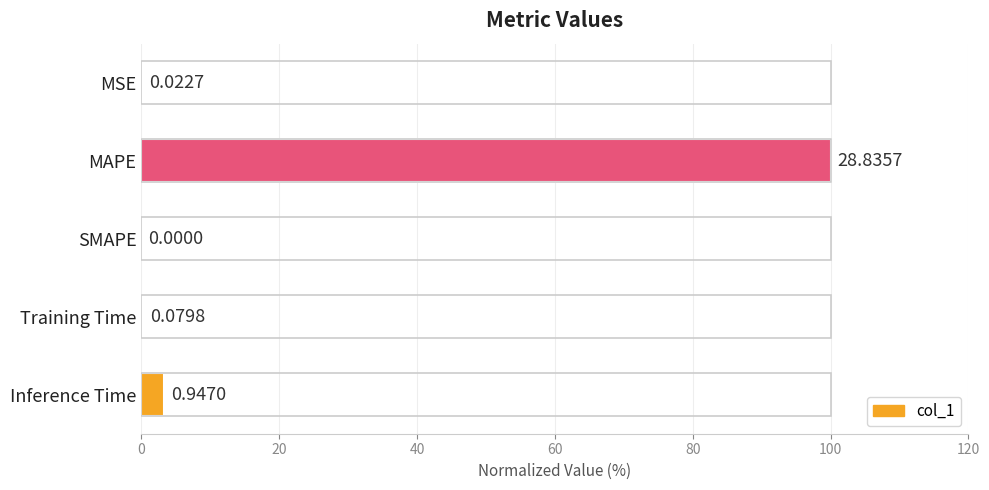

How many values are above zero?

4